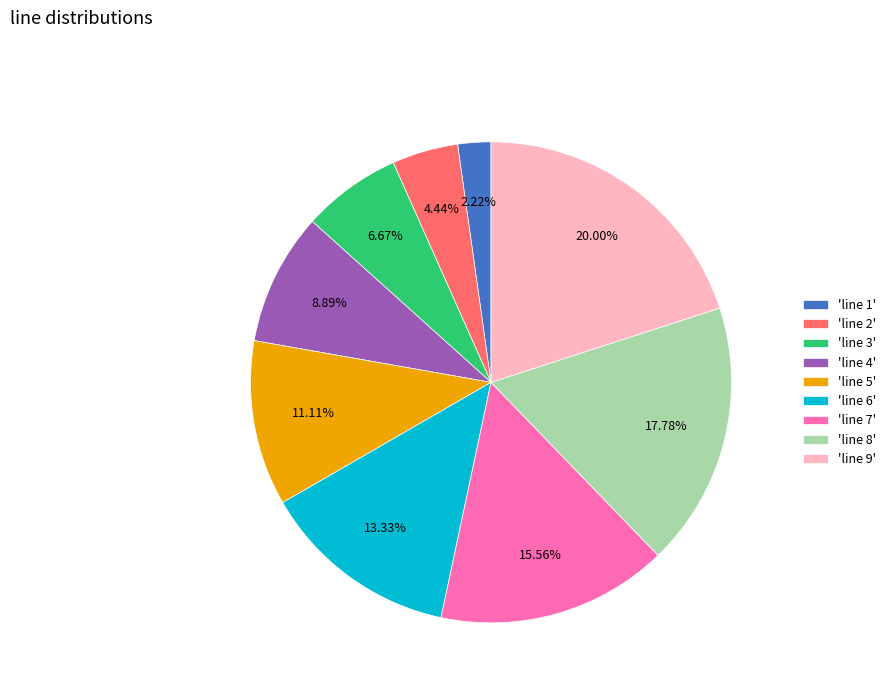

Between 'line 1' and 'line 8', which is larger?

'line 8'